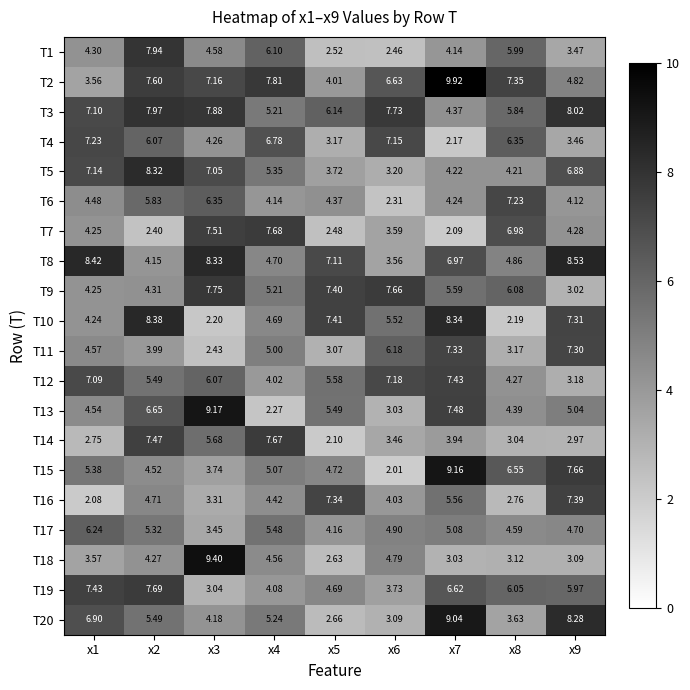

Which series has the largest range (max minus min)?

T15